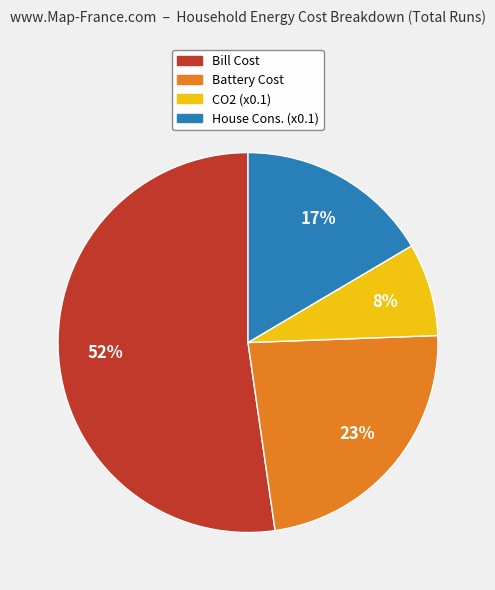

Count the number of slices in the pie.

4